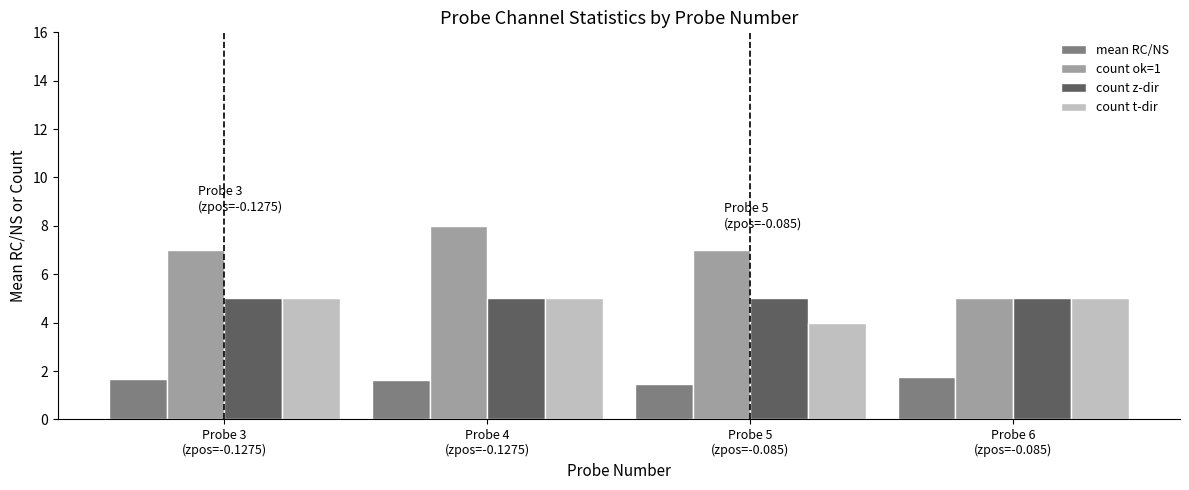

What is the label of the 1st bar from the left?

Probe 3
(zpos=-0.1275)